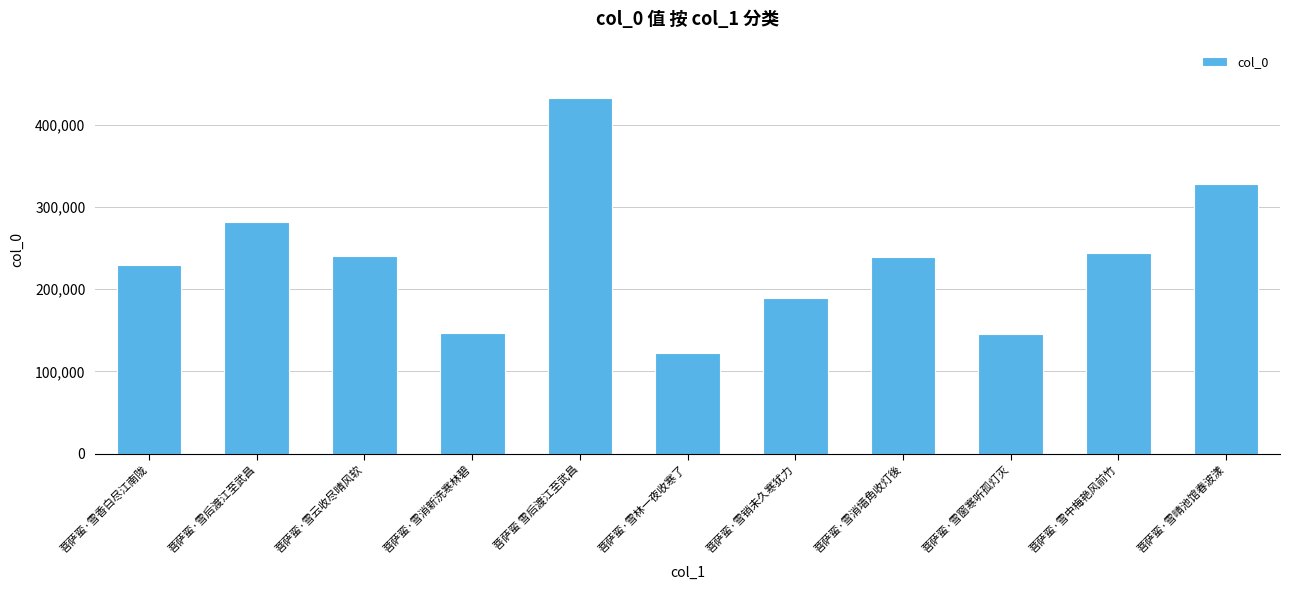

Where is the data nearest to the value 277397?

菩萨蛮·雪后渡江至武昌